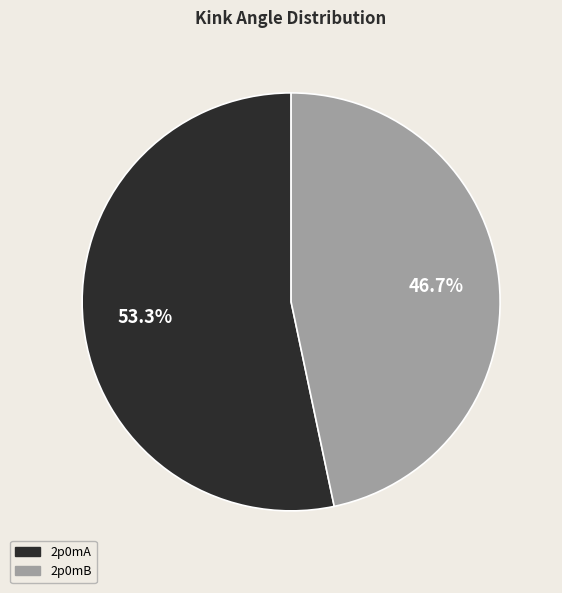

To the nearest percent, what is the difference between the 2p0mA and 2p0mB slice percentages?

7%